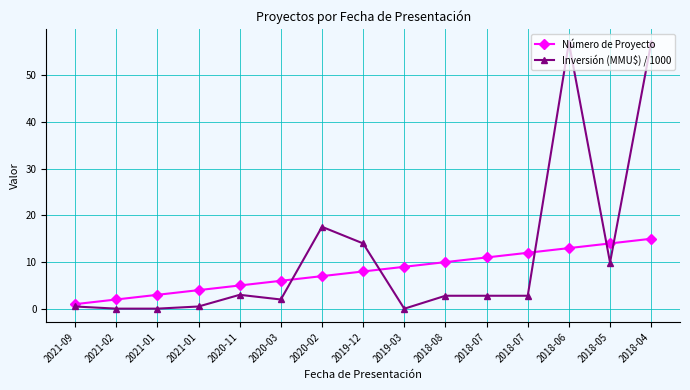

What are all the series names shown in the legend?

Número de Proyecto, Inversión (MMU$) / 1000